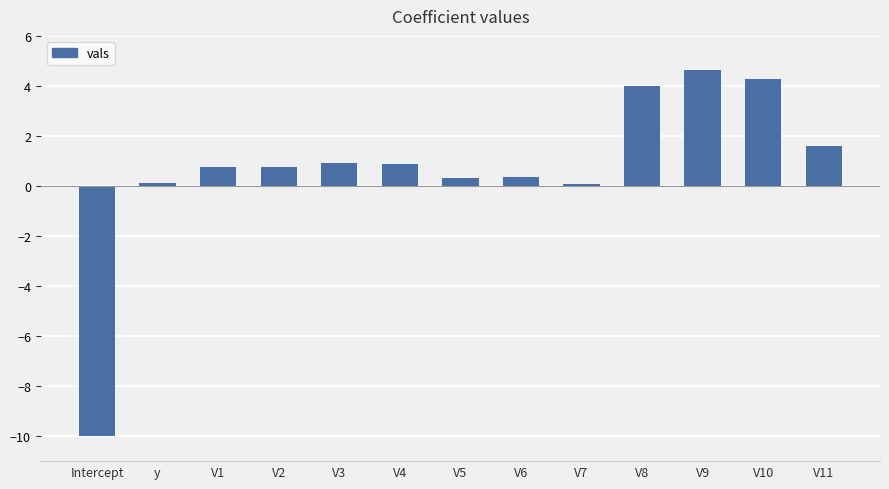

Is it true that the value at y is 0.1?

True